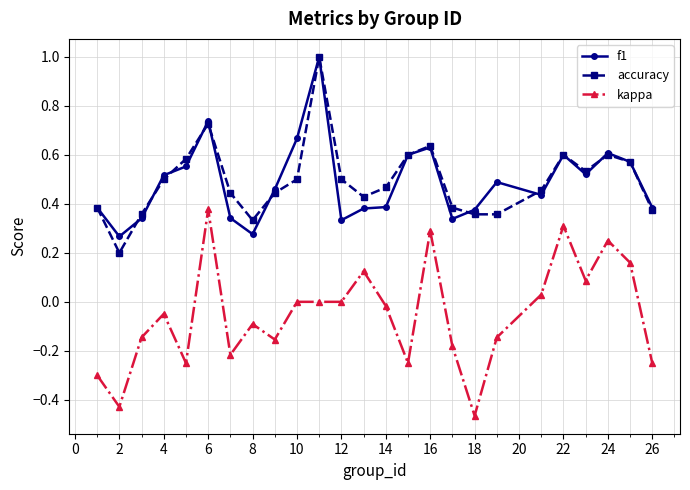

Does the chart display data point markers on the line(s)?

Yes